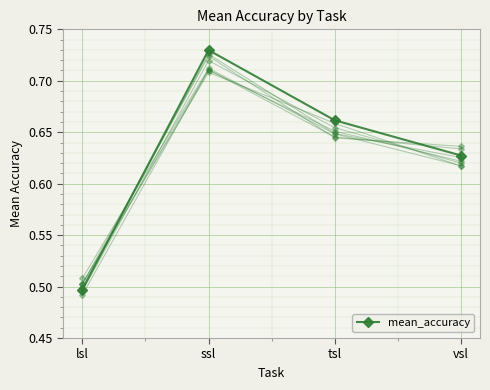

True or false: the data shows 0.1 at tsl.

False